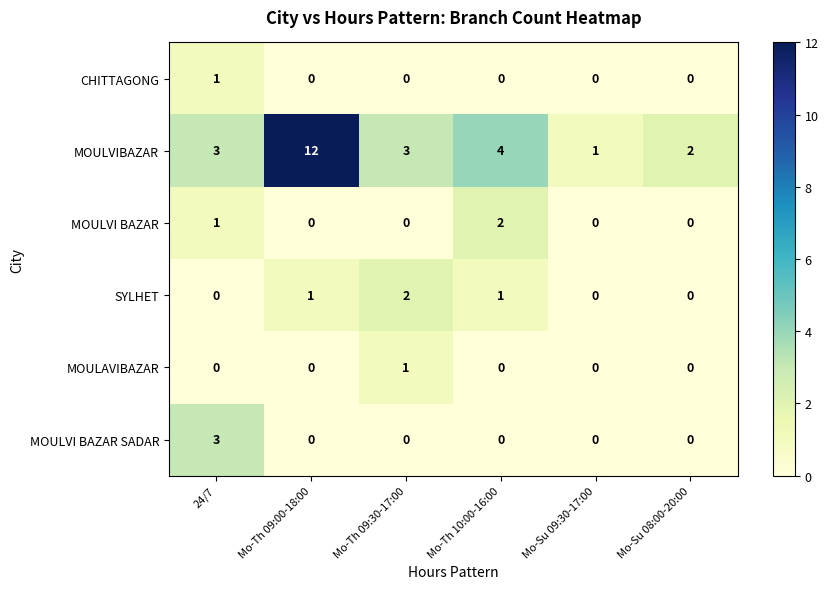

At which category does the chart reach its peak across all series?

Mo-Th 09:00-18:00